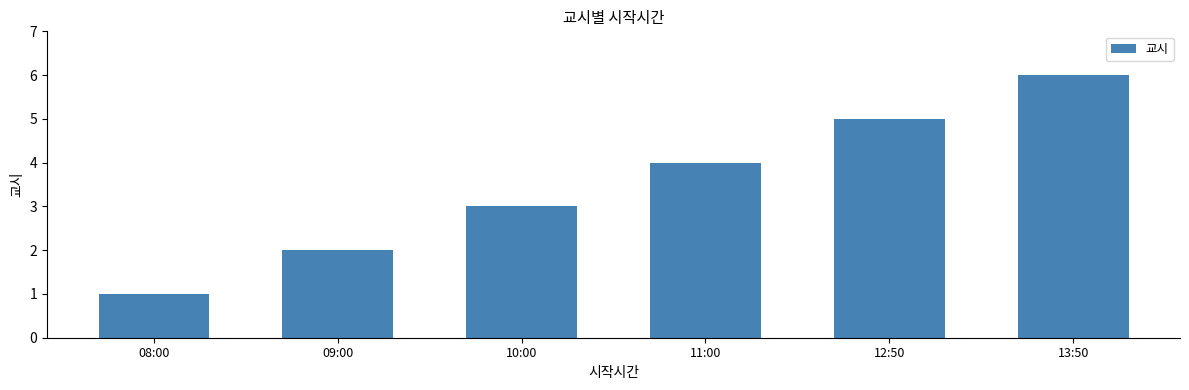

Read the value at 11:00.

4